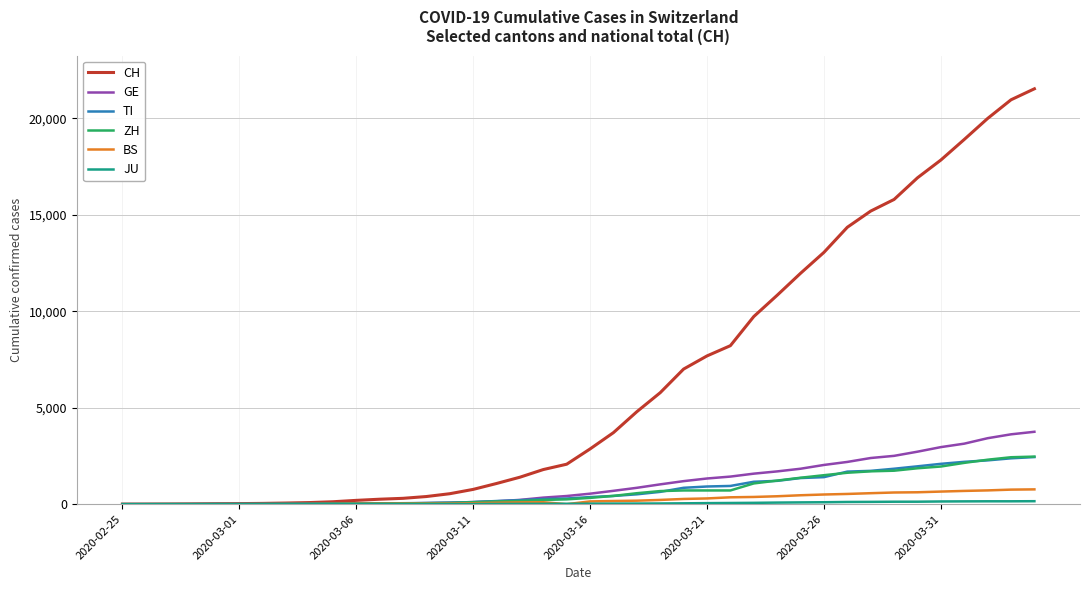

What is the difference between the maximum and minimum values in the CH series?

21535